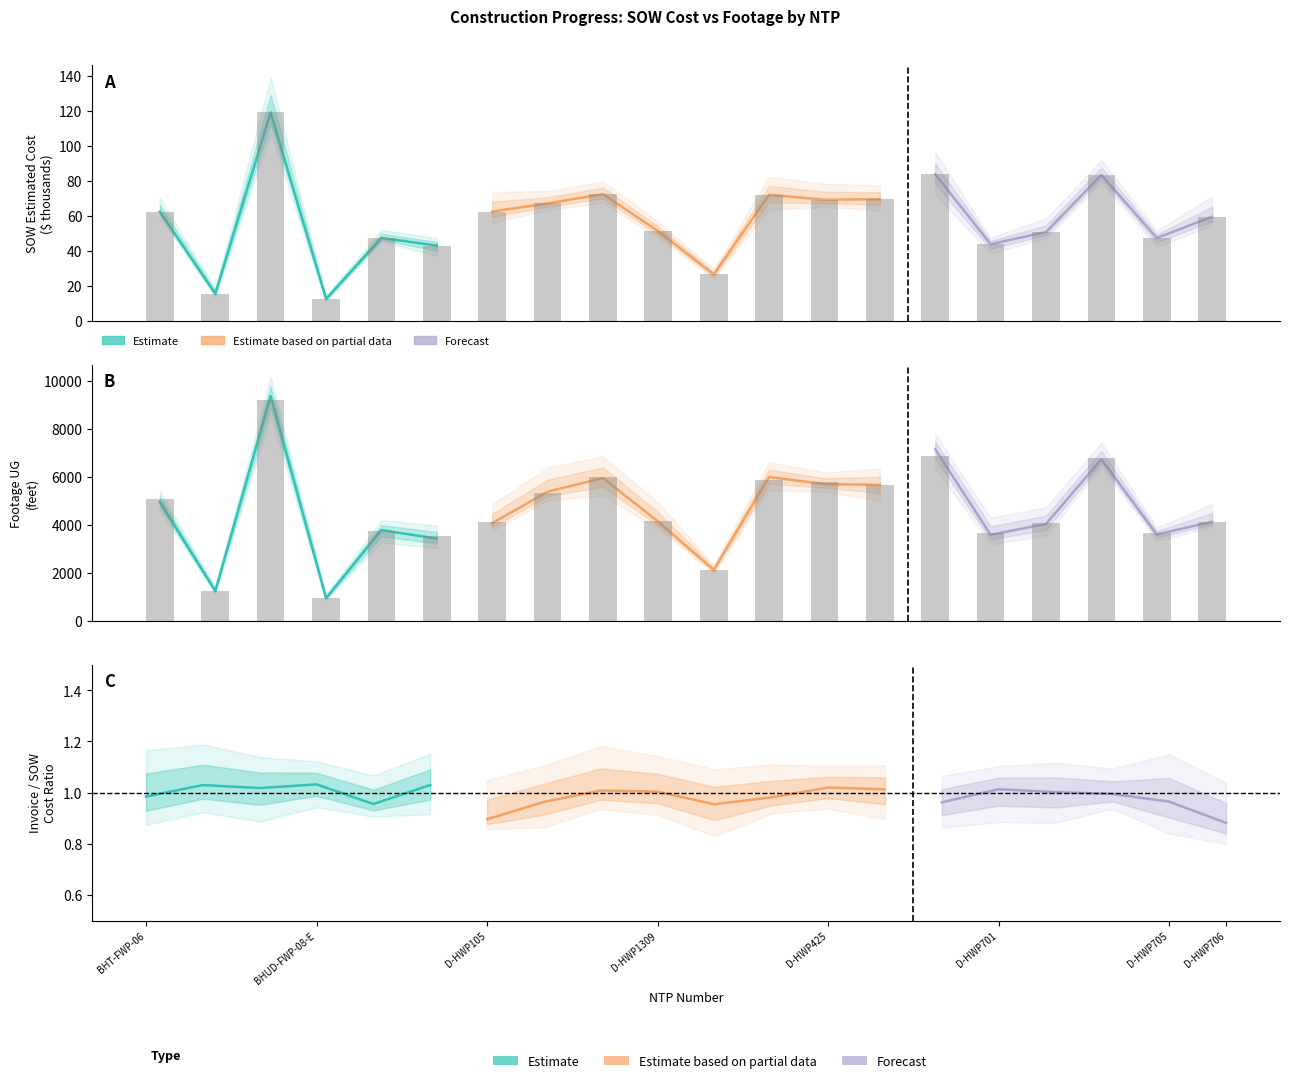

Reading left to right, transcribe all the data shown in this chart.

SOW Estimated Cost: BHT-FWP-06=62.5	BHT-FWP-07=15.7	BHT-FWP-10=119.1	BHUD-FWP-08-E=12.6	D-HWP102=47.5	D-HWP103=43.1	D-HWP105=62.5	D-HWP1304=67.2	D-HWP1306=72.5	D-HWP1309=51.3	D-HWP412=26.6	D-HWP415=72.1	D-HWP425=69.3	D-HWP436=69.6	D-HWP441=83.8	D-HWP701=43.9	D-HWP702=50.8	D-HWP703=83.5	D-HWP705=47.4	D-HWP706=59.6
Invoice Amount Paid: BHT-FWP-06=5089.0	BHT-FWP-07=1243.0	BHT-FWP-10=9202.0	BHUD-FWP-08-E=928.0	D-HWP102=3734.0	D-HWP103=3519.0	D-HWP105=4097.0	D-HWP1304=5300.0	D-HWP1306=5972.0	D-HWP1309=4138.0	D-HWP412=2106.0	D-HWP415=5879.0	D-HWP425=5759.0	D-HWP436=5633.0	D-HWP441=6854.0	D-HWP701=3634.0	D-HWP702=4064.0	D-HWP703=6757.0	D-HWP705=3636.0	D-HWP706=4094.0